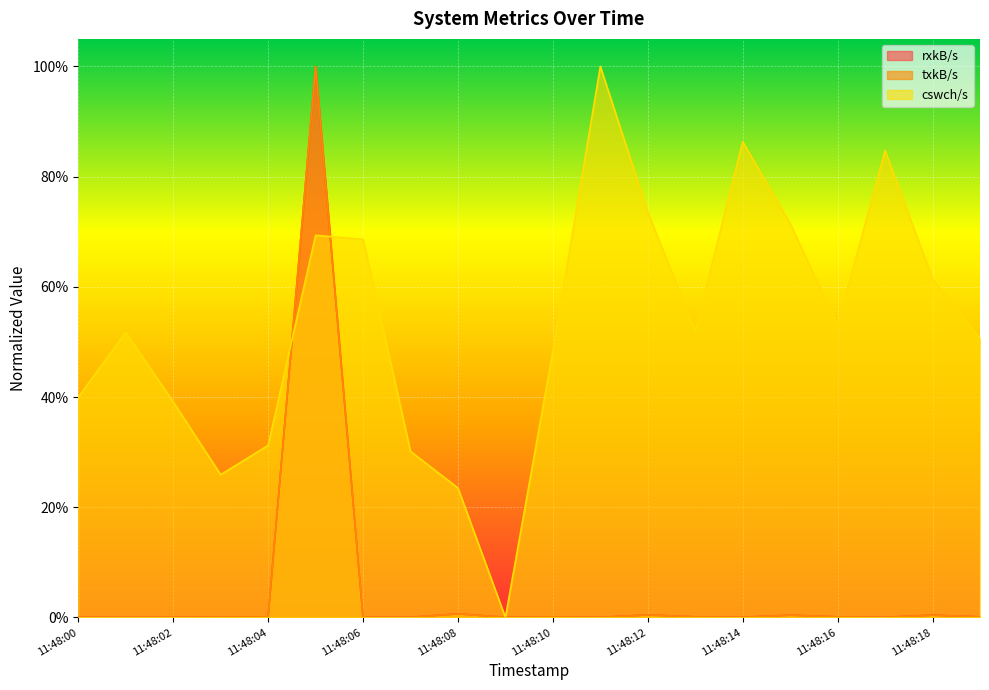

Where is rxkB/s nearest to the value 0?

11:48:02